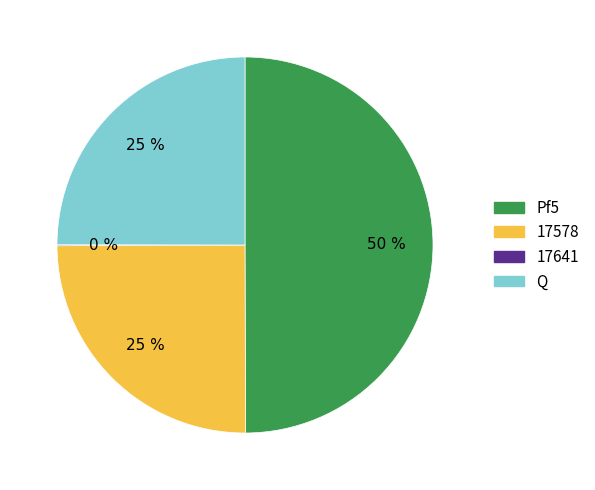

Is the sum of Q and Pf5 greater than half?

Yes